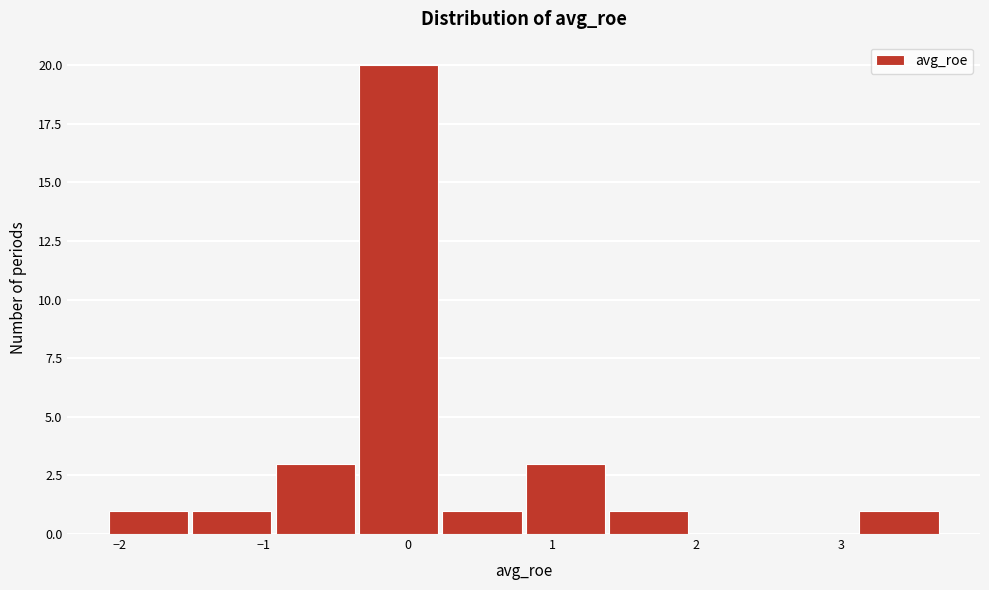

Reading left to right, list every bar in this chart as the range it spans on the x-axis followed by its height. Neither the bar edges nor the heights are printed on the chart, so give them approximately, as read against the axes.

-2.1 to -1.5: 1
-1.5 to -0.9: 1
-0.9 to -0.3: 3
-0.3 to 0.2: 20
0.2 to 0.8: 1
0.8 to 1.4: 3
1.4 to 2.0: 1
2.0 to 2.6: 0
2.6 to 3.1: 0
3.1 to 3.7: 1